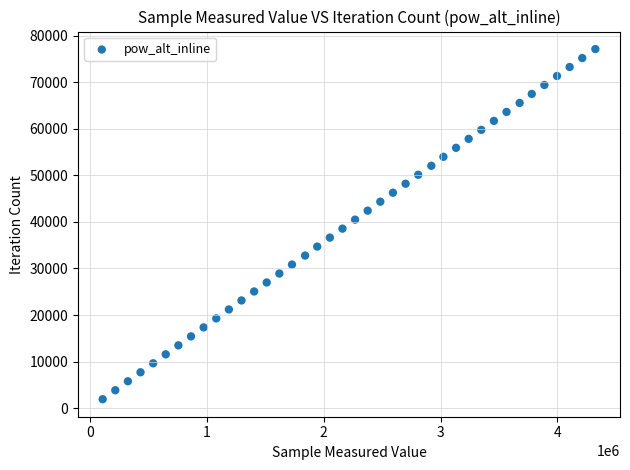

What is the range of X values (max minus min)?

4214935